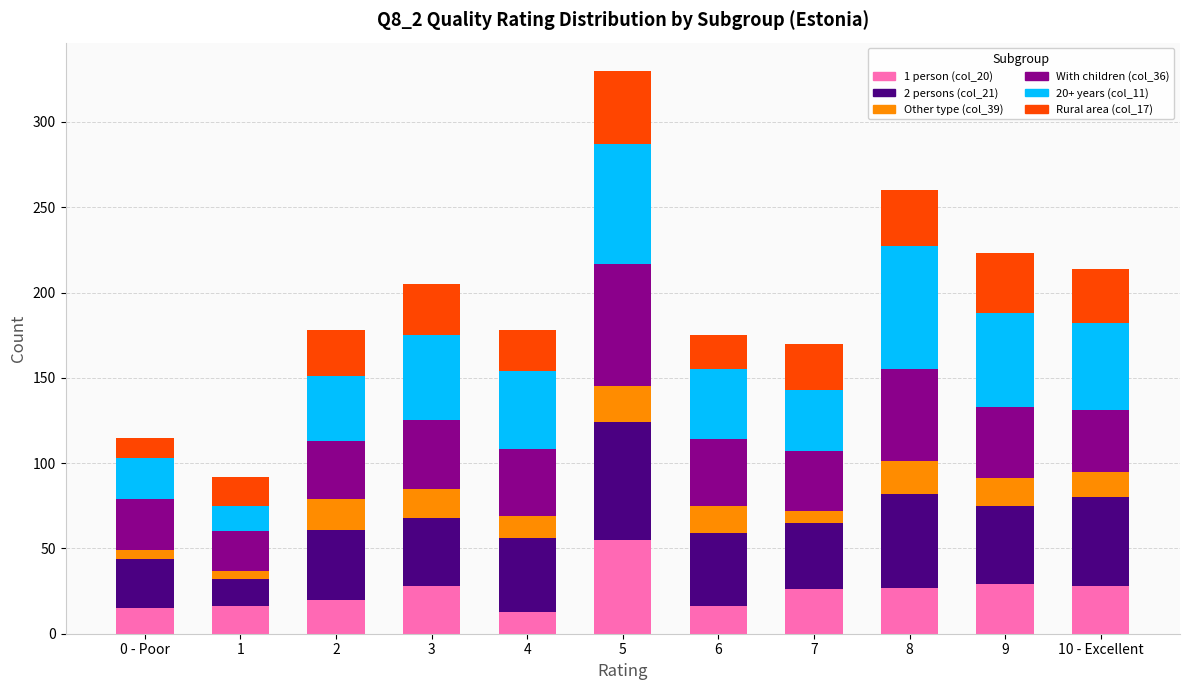

At which category is the sum across all series the highest?

5